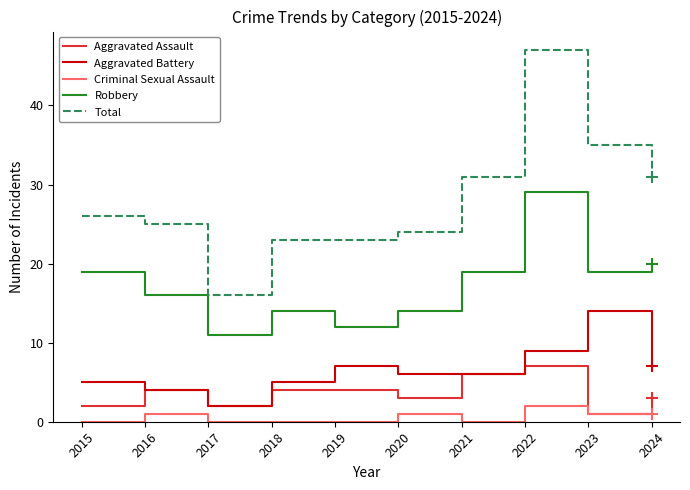

Count the number of data series in this chart.

5